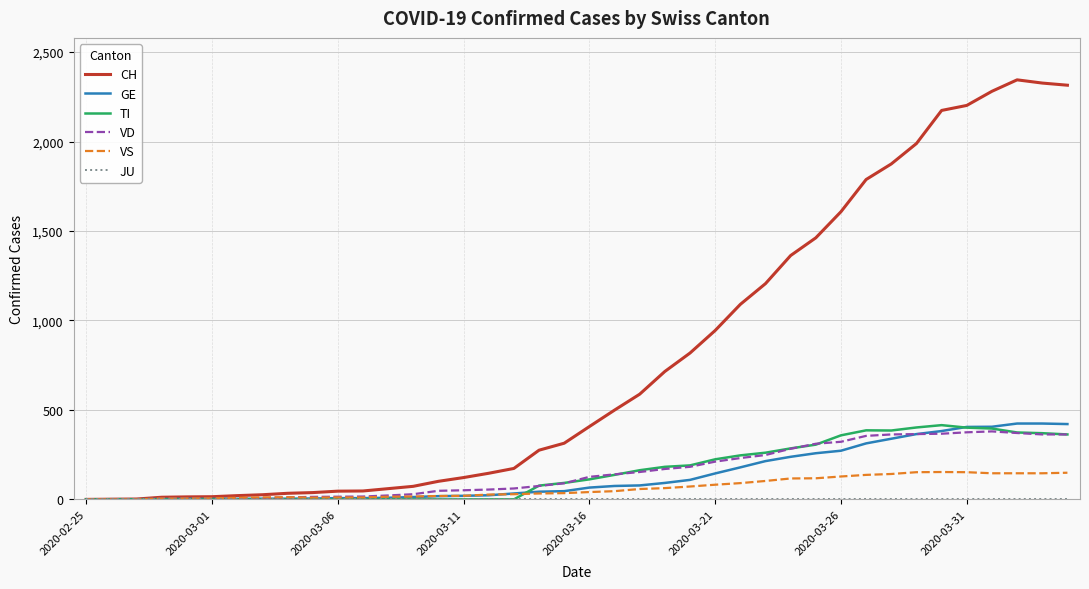

How many lines are shown in the chart?

6